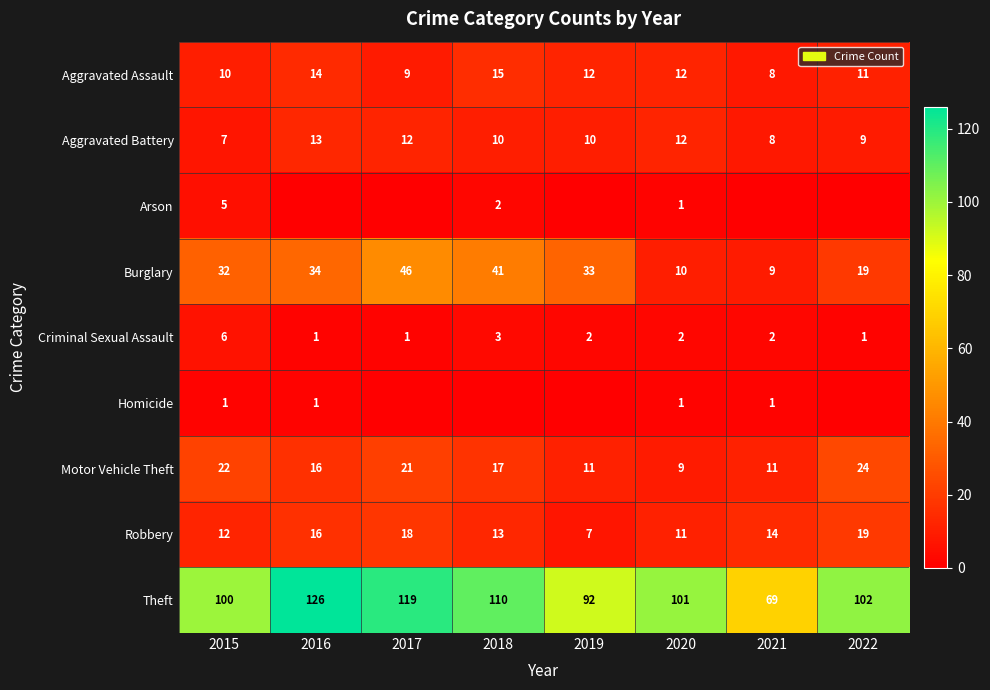

True or false: Burglary has a value of 65 at 2017.

False